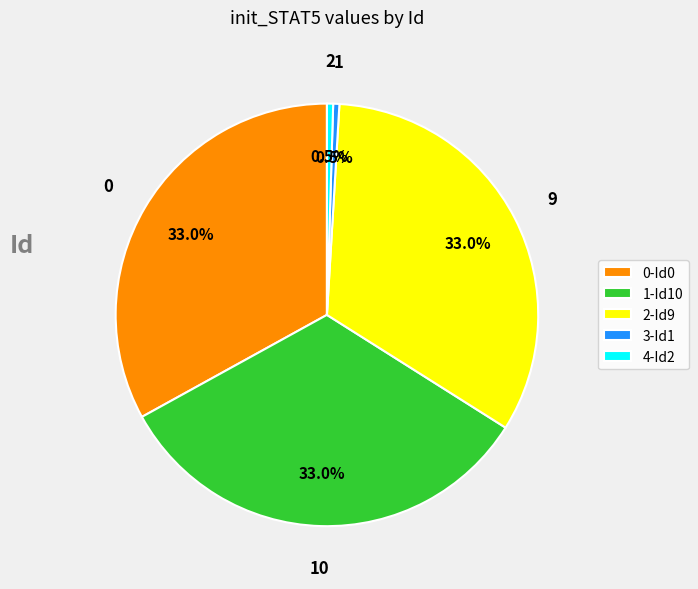

How many segments does this pie chart have?

5